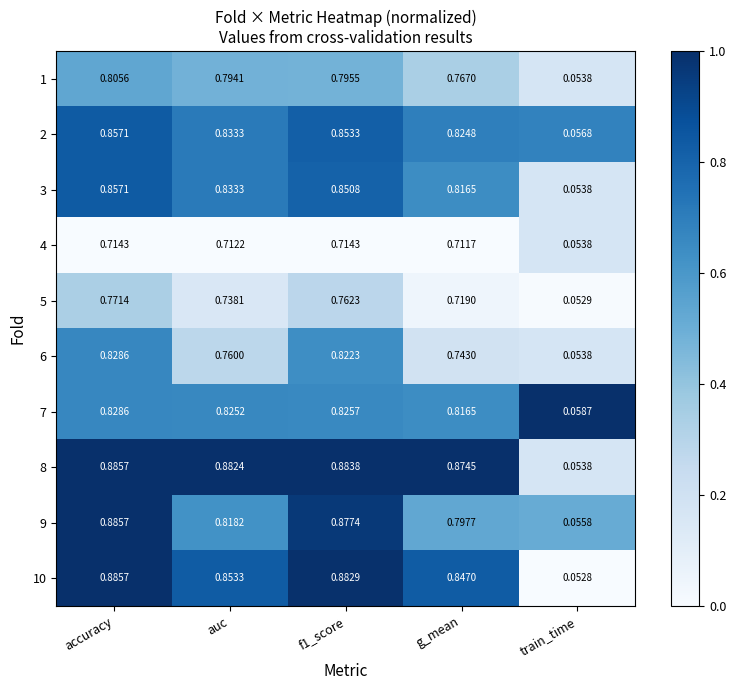

Which series changed the most between f1_score and train_time?

10